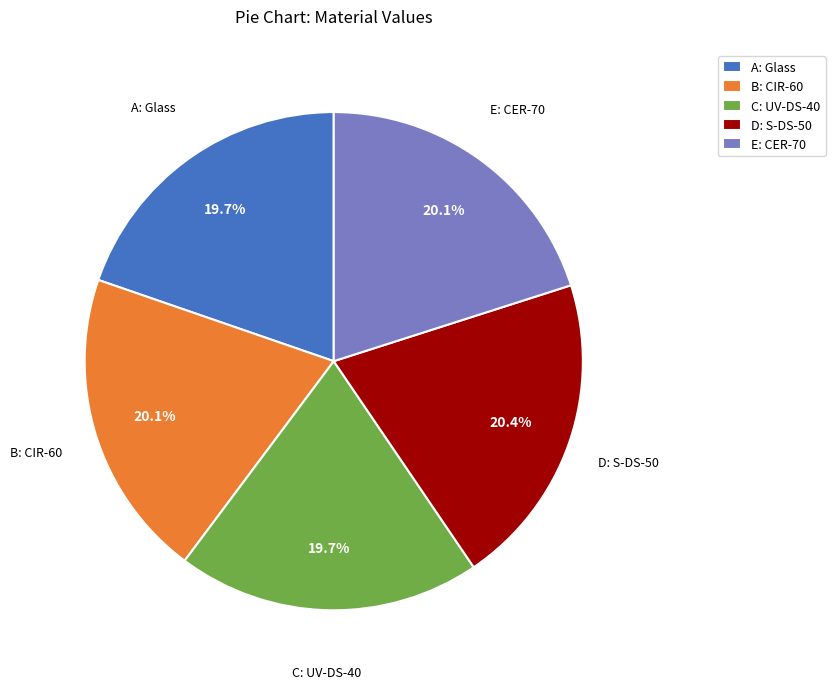

True or false: E: CER-70 accounts for 20% of the total.

True